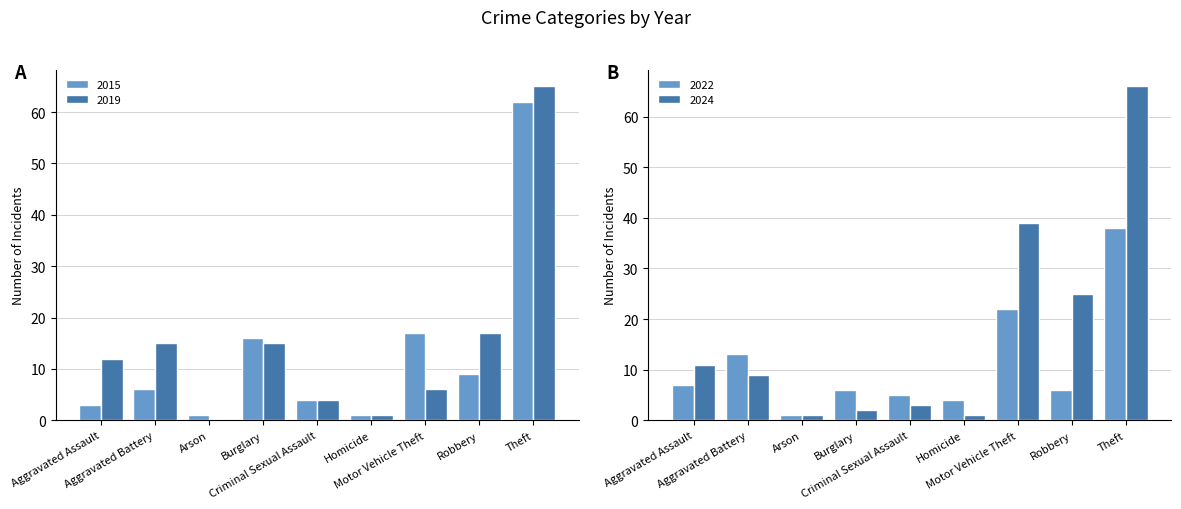

What is the difference between the 2015 values at Aggravated Assault and Motor Vehicle Theft?

14